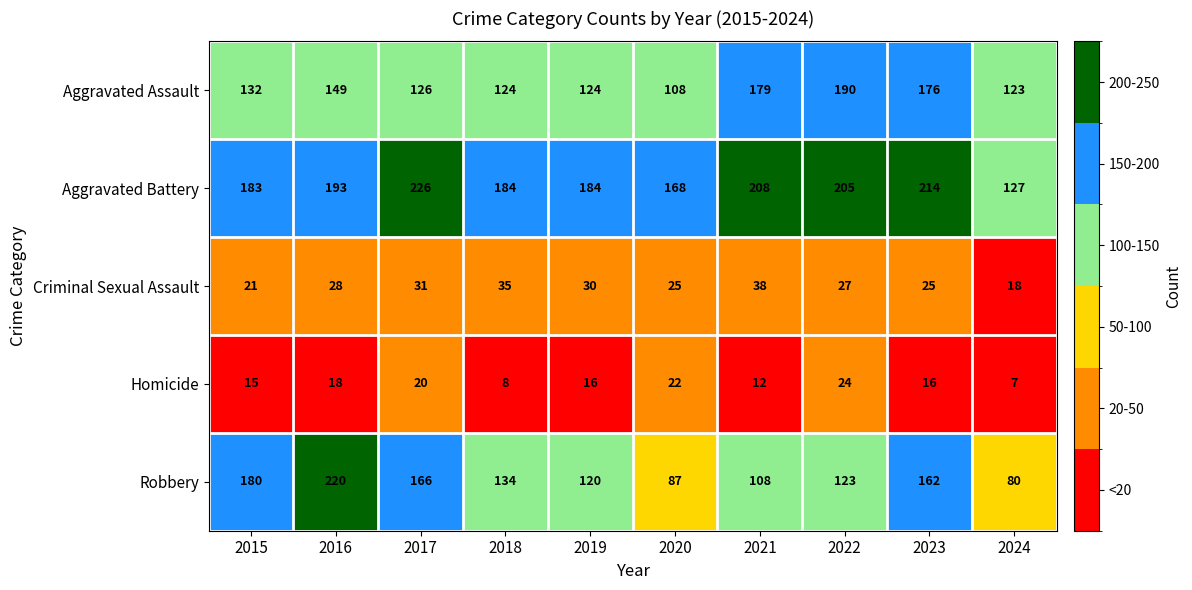

Is it true that Aggravated Battery equals 205 at 2022?

True